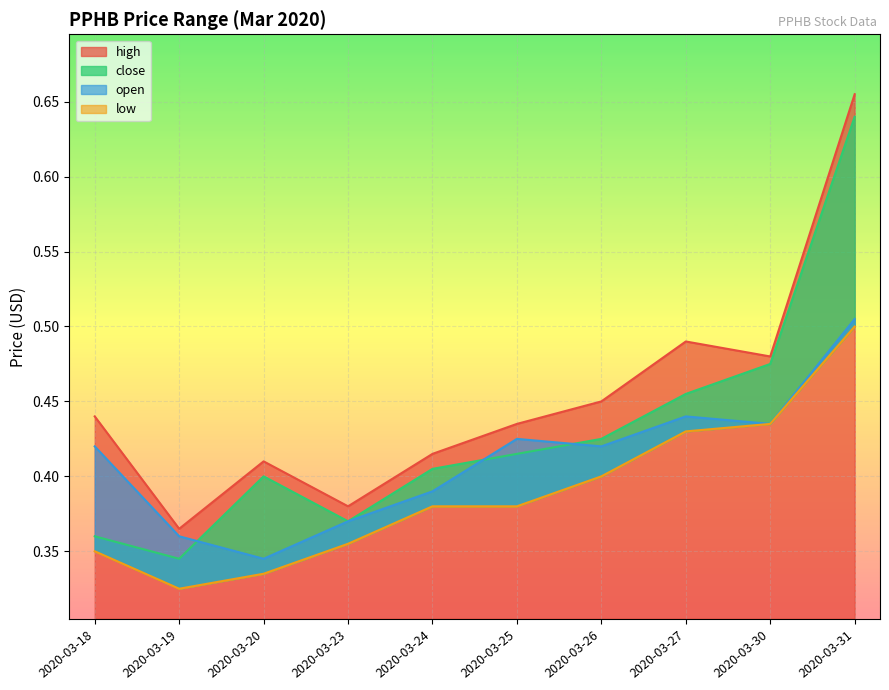

The value of high at 2020-03-24 is 0.4. True or false?

True